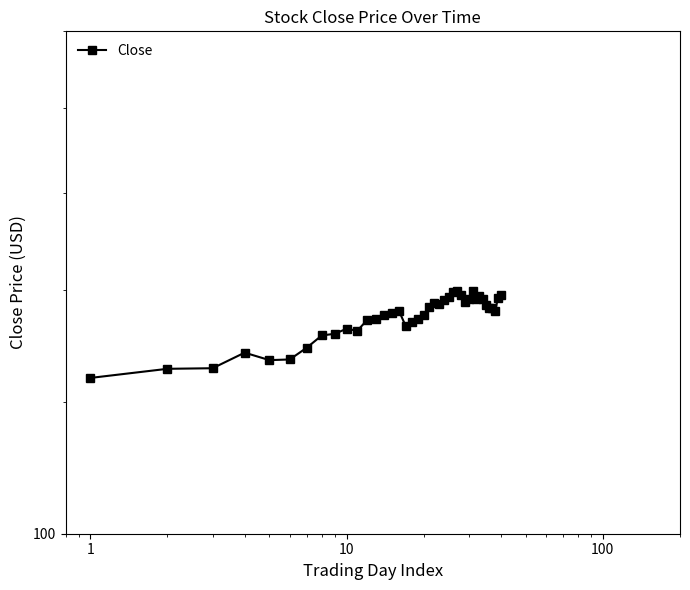

What is the average value?

134.7